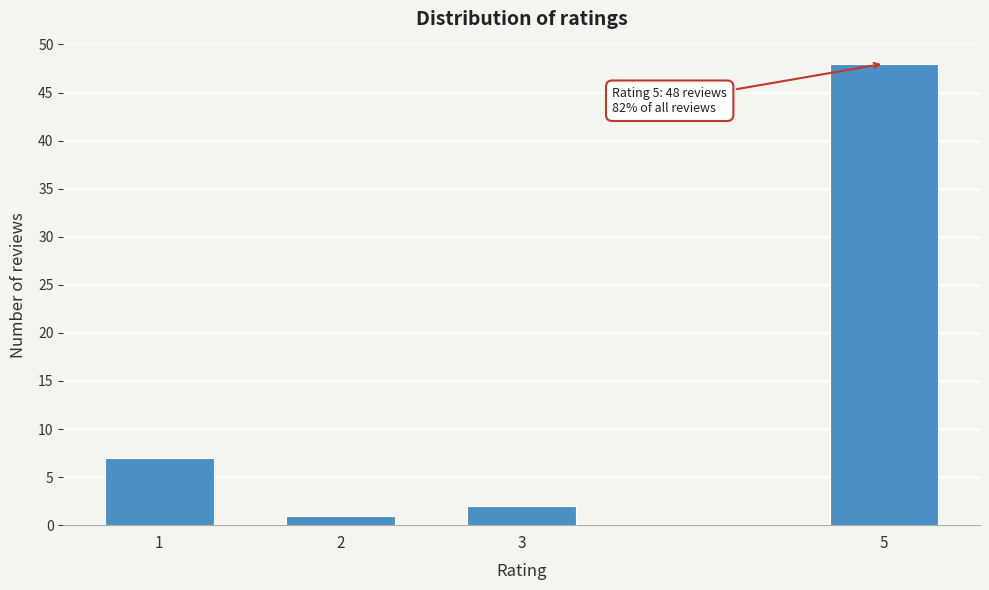

Reading right to left, what are all the values shown in this chart?

5=48	3=2	2=1	1=7